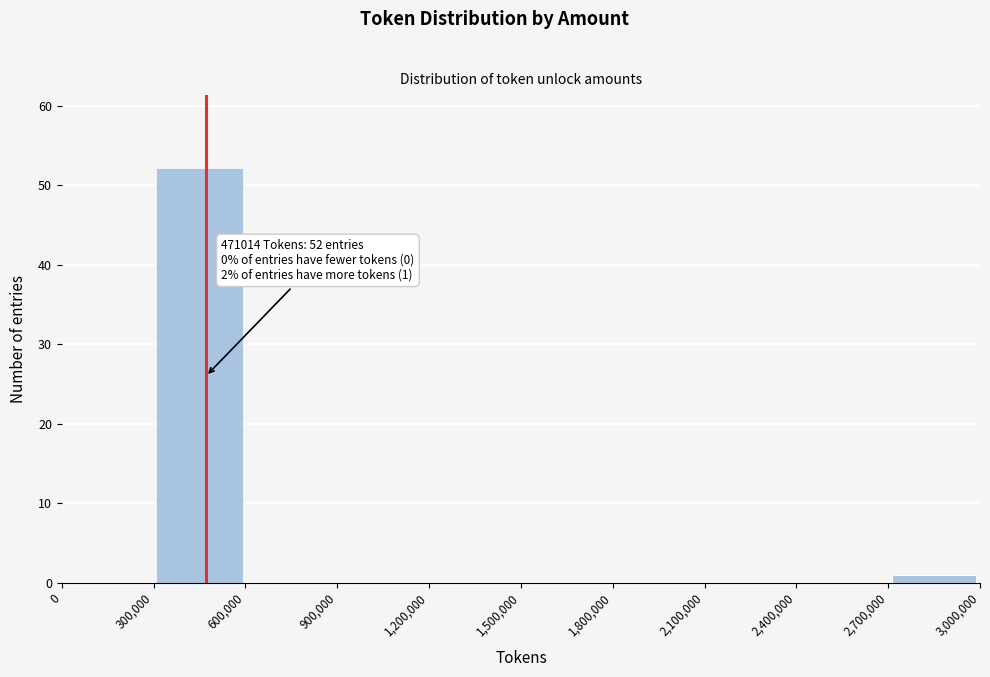

Which range on the x-axis has the tallest bar?

300,000 to 600,000